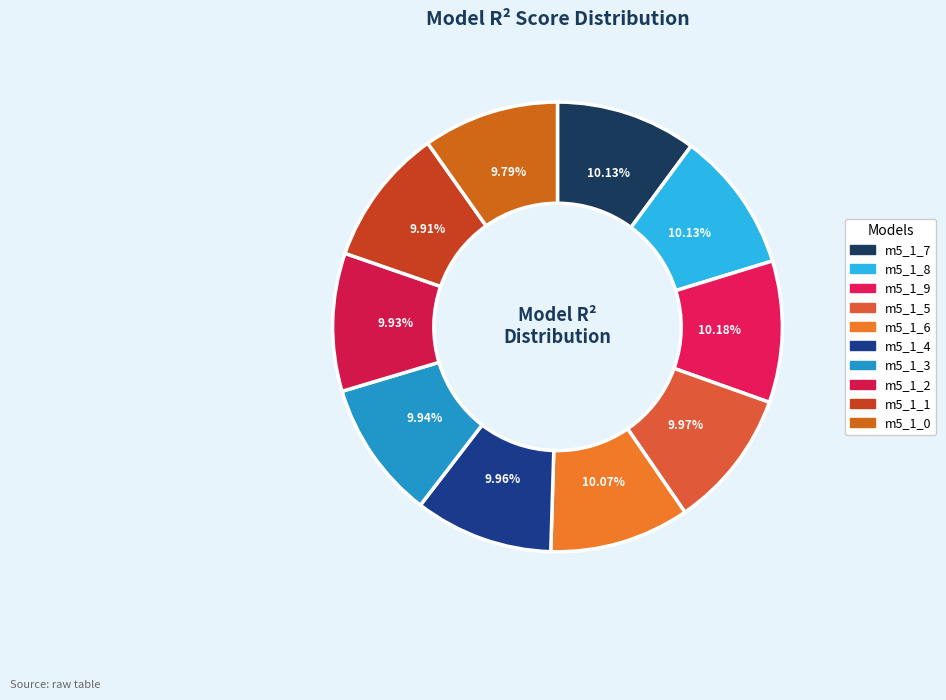

Which category has the smallest portion of the pie?

model_5_1_0